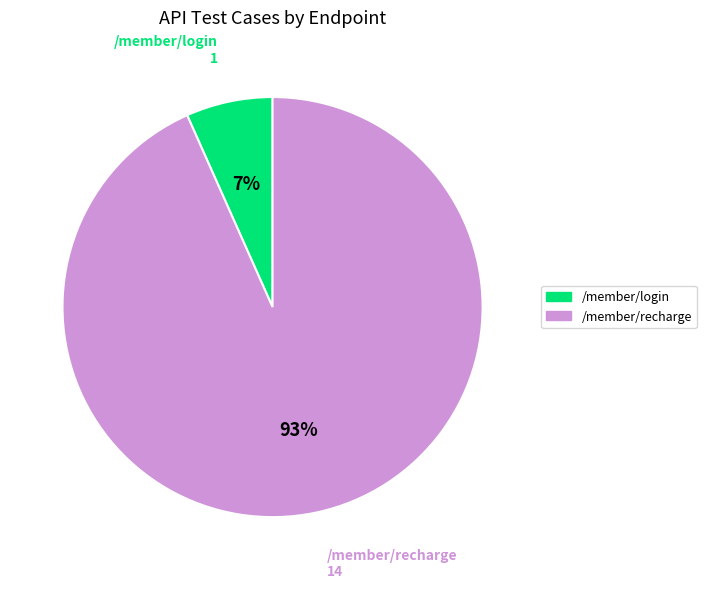

How many slices are in this pie chart?

2